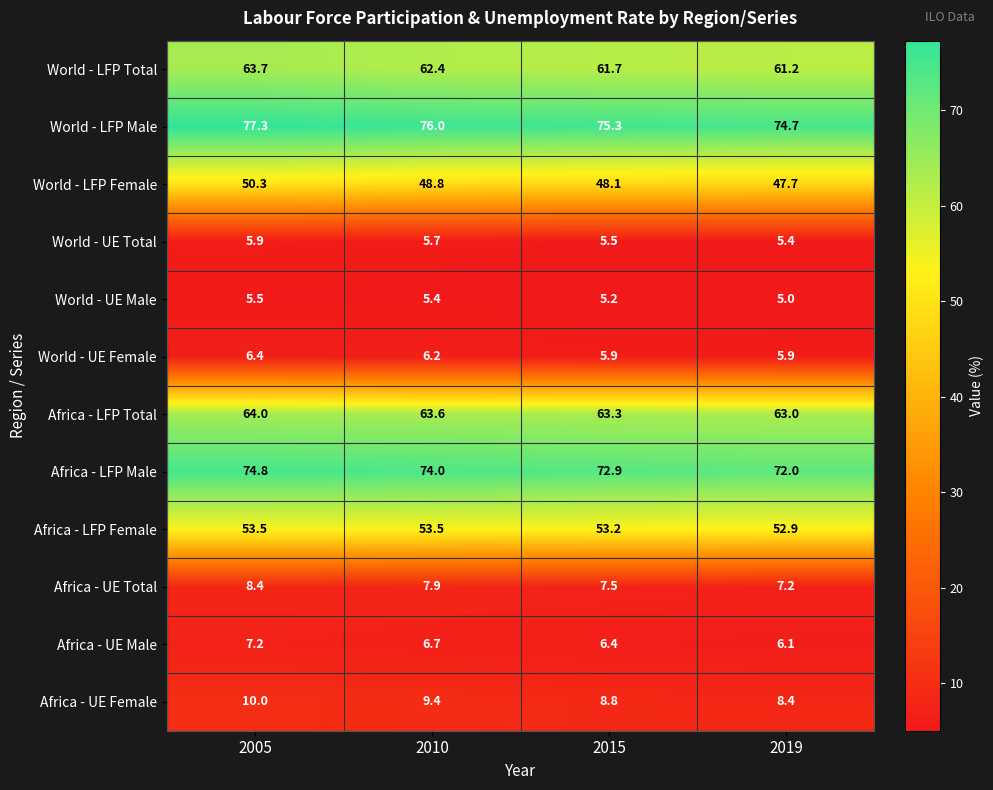

Which series has the largest range (max minus min)?

Africa - LFP Male